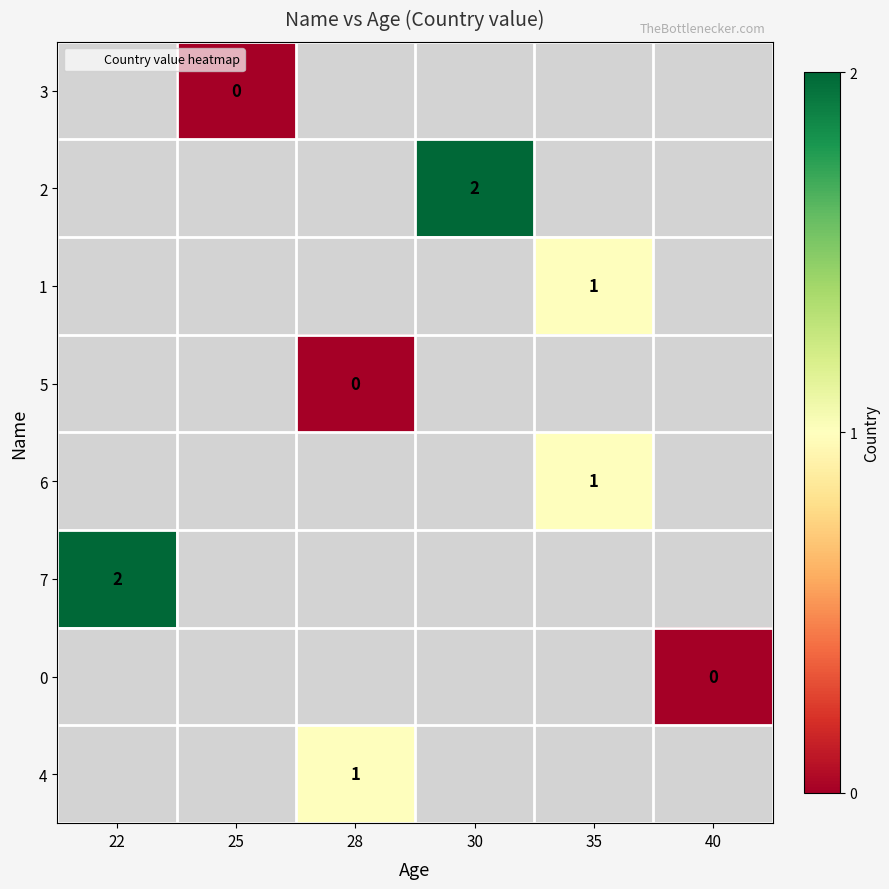

Which series has the largest range (max minus min)?

row_5